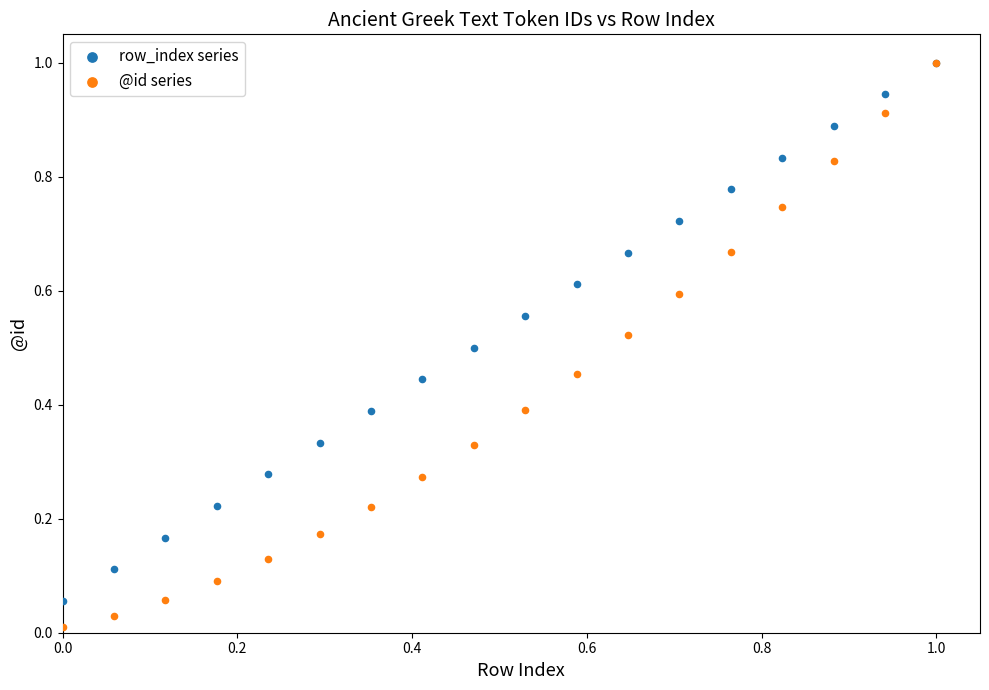

What are all the series names shown in the legend?

row_index series, @id series